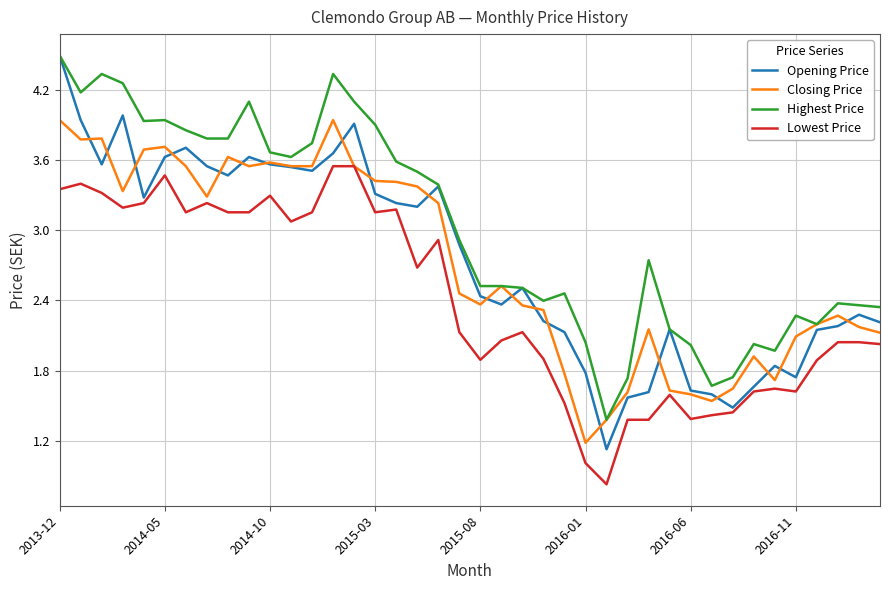

True or false: Highest Price and Lowest Price cross at least once.

False